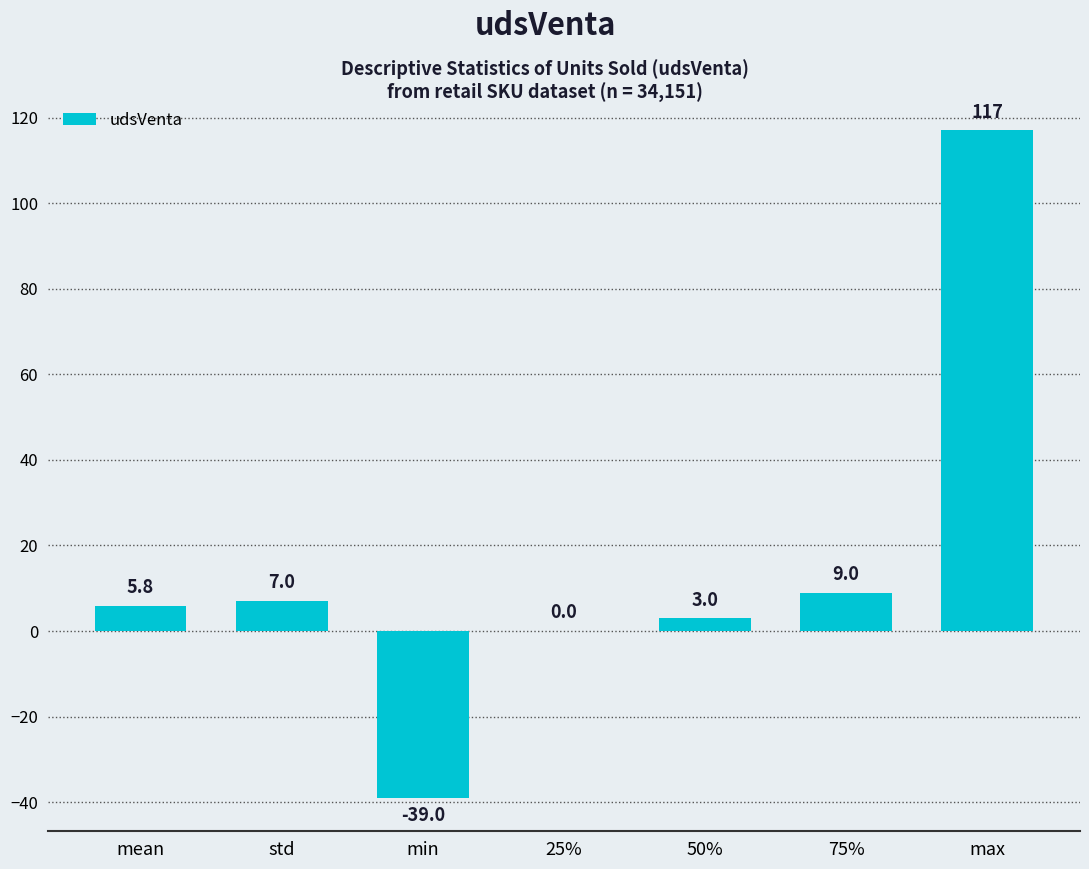

At which category does the chart reach its peak across all series?

max